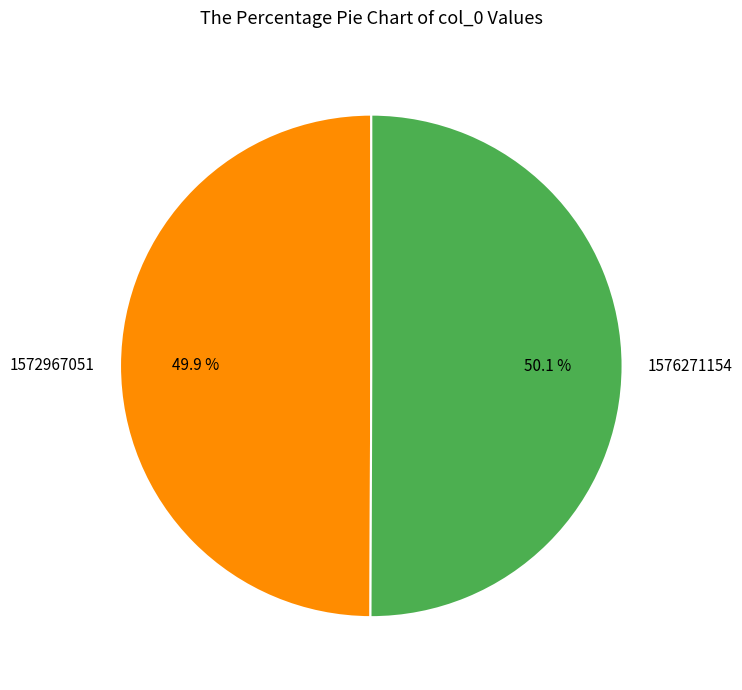

Does any single category account for the majority?

Yes